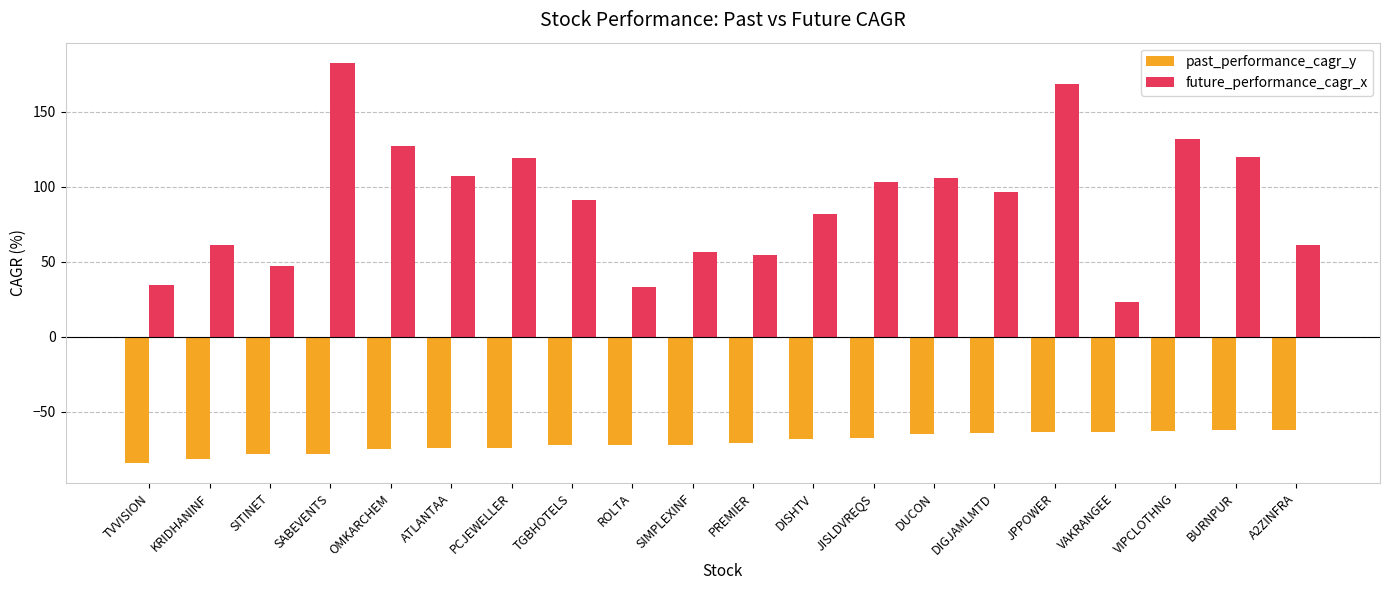

Rank the series by their maximum value, from highest to lowest.

future_performance_cagr_x, past_performance_cagr_y